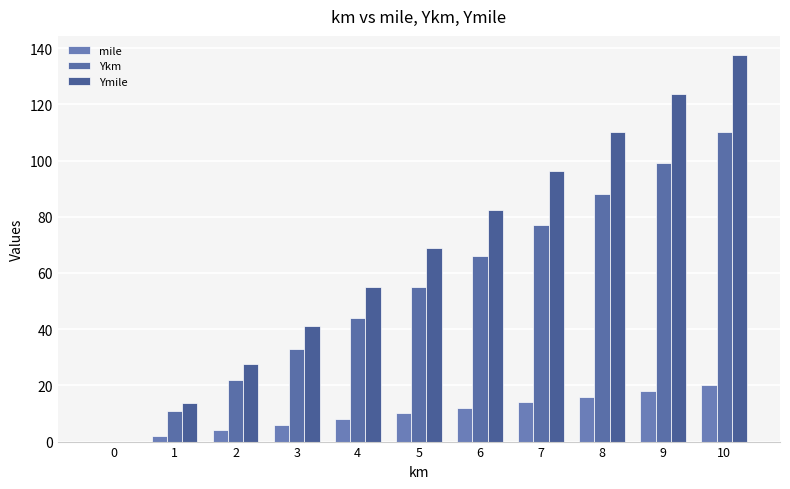

What are all the series names shown in the legend?

mile, Ykm, Ymile